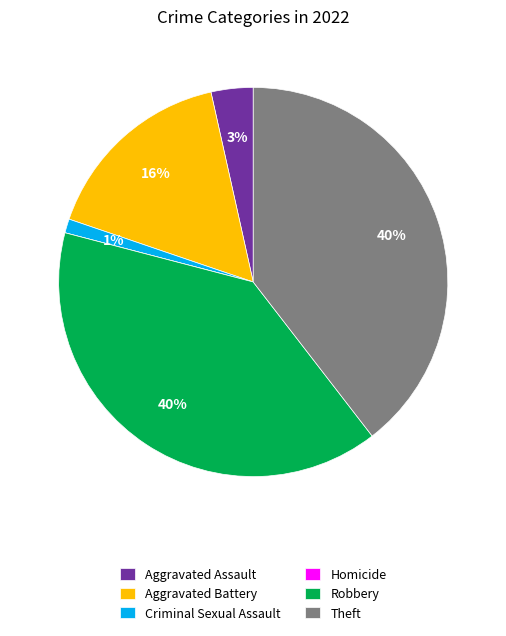

To the nearest percent, what is the difference between the largest and smallest slice percentages?

40%